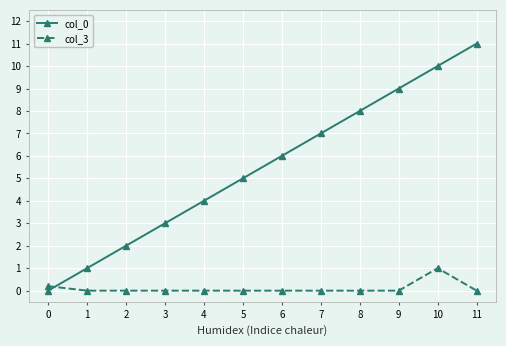

Reading right to left, extract all data points from this chart.

col_0: 11.0	10.0	9.0	8.0	7.0	6.0	5.0	4.0	3.0	2.0	1.0	0.0
col_3: 0.0	1.0	0.0	0.0	0.0	0.0	0.0	0.0	0.0	0.0	0.0	0.2